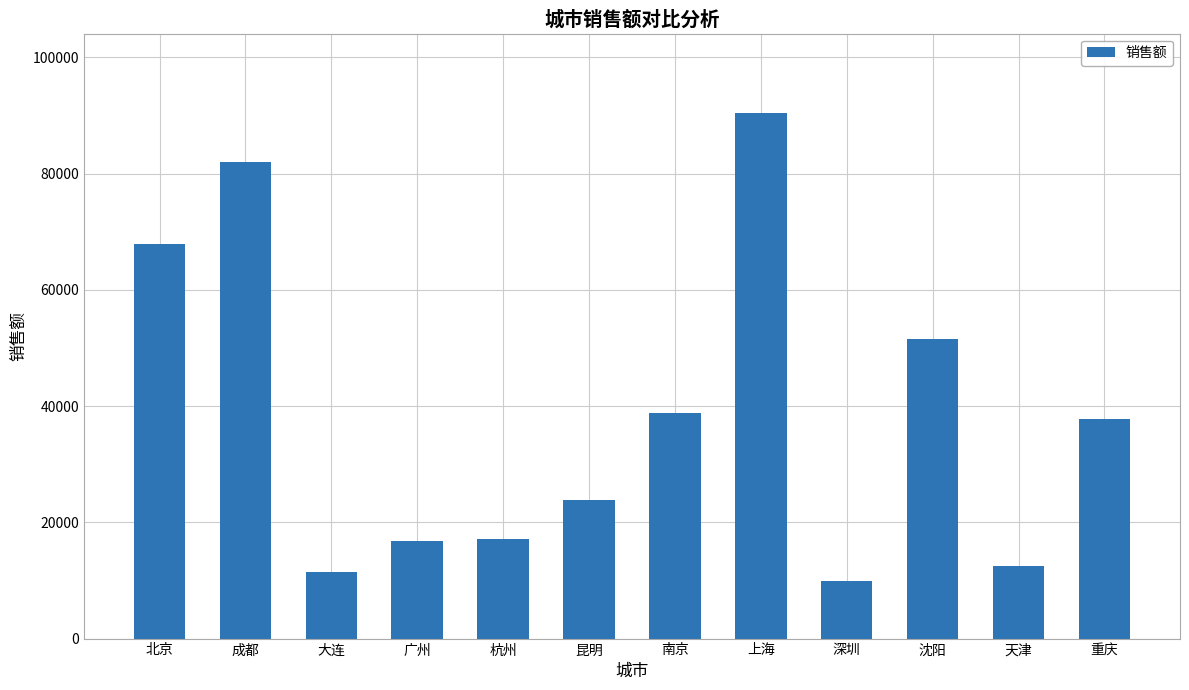

How many bars are there in total?

12